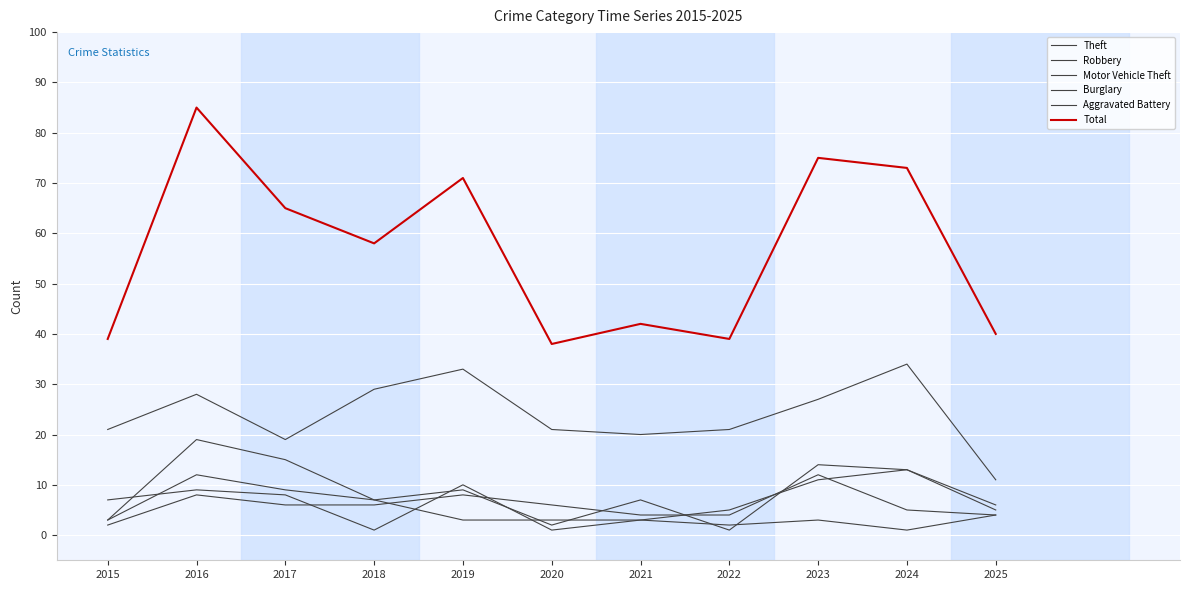

How many lines are shown in the chart?

6